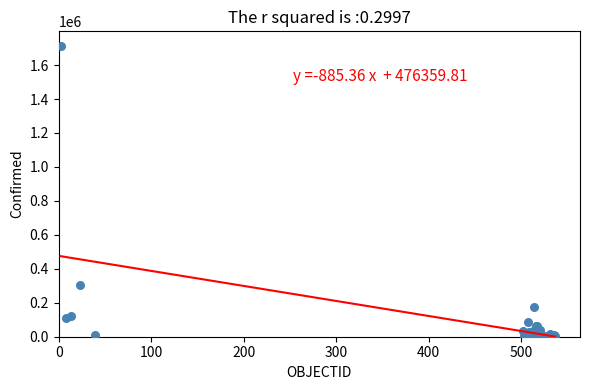

What Y value in the scatter plot is closest to 856595?

303083